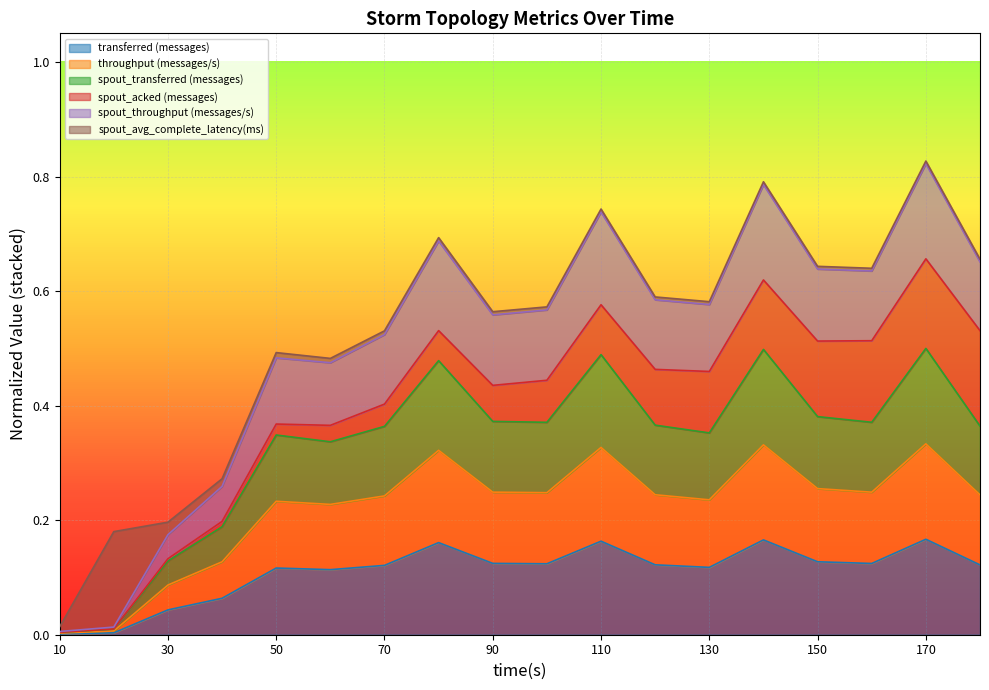

What is the value of the spout_throughput (messages/s) point at the 17th from the left?

0.8